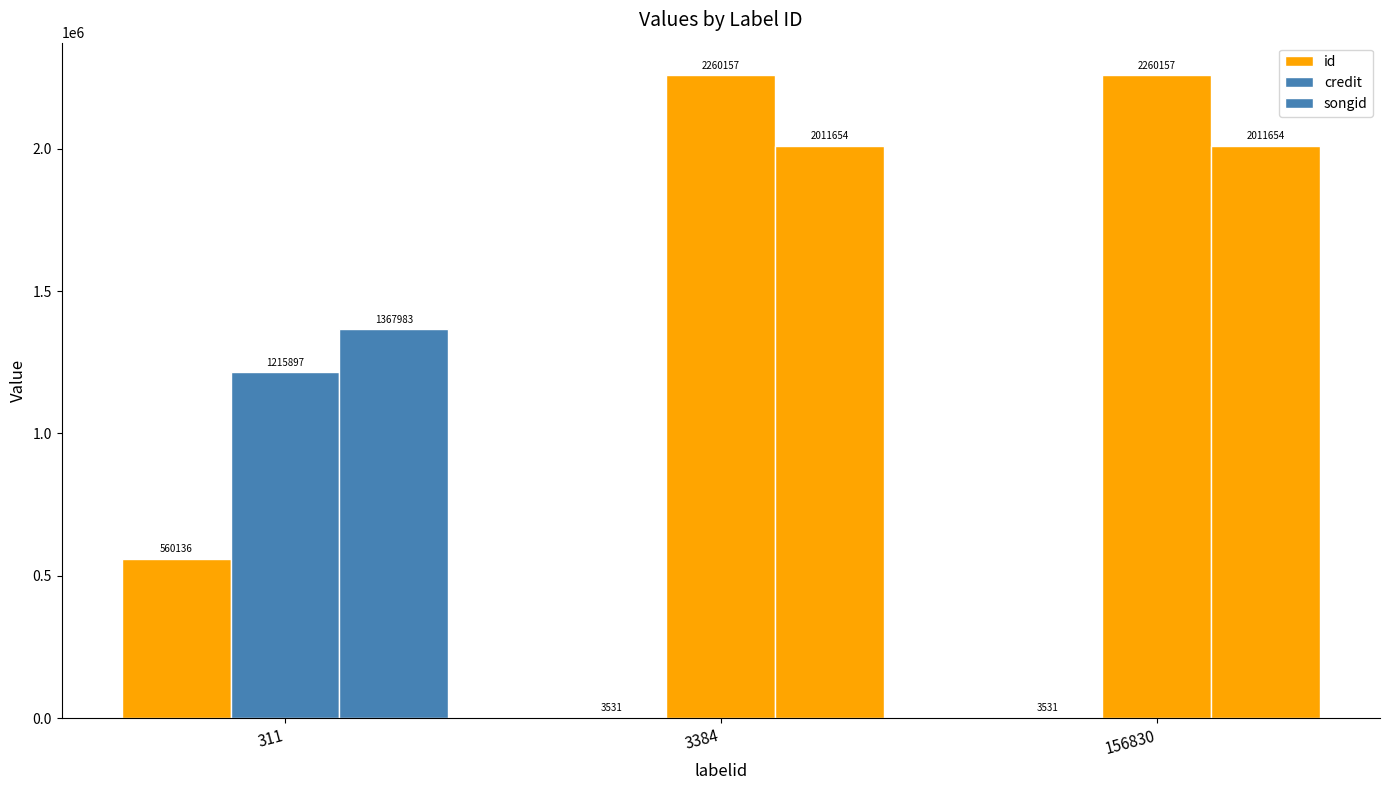

Is it true that credit equals 1016215 at 3384?

False